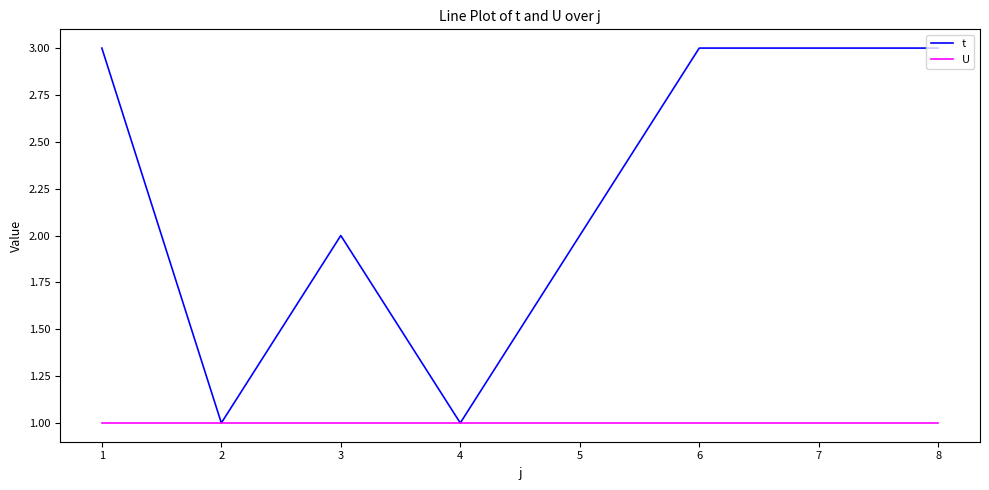

Rank the series by their maximum value, from lowest to highest.

U, t